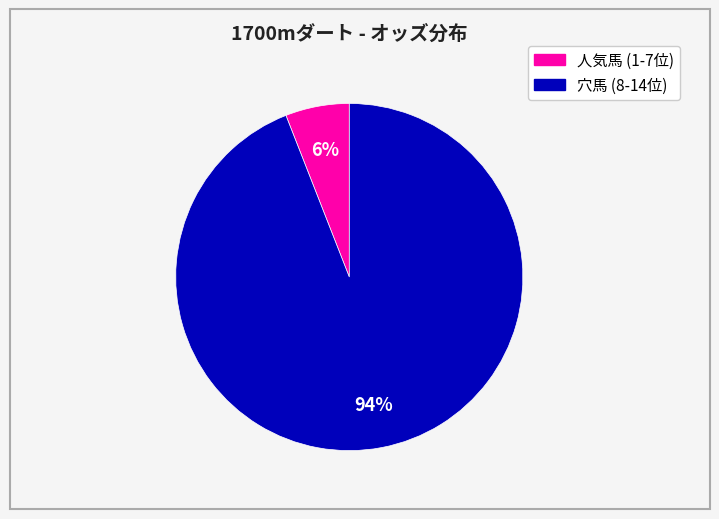

Is there a majority slice in this chart?

Yes